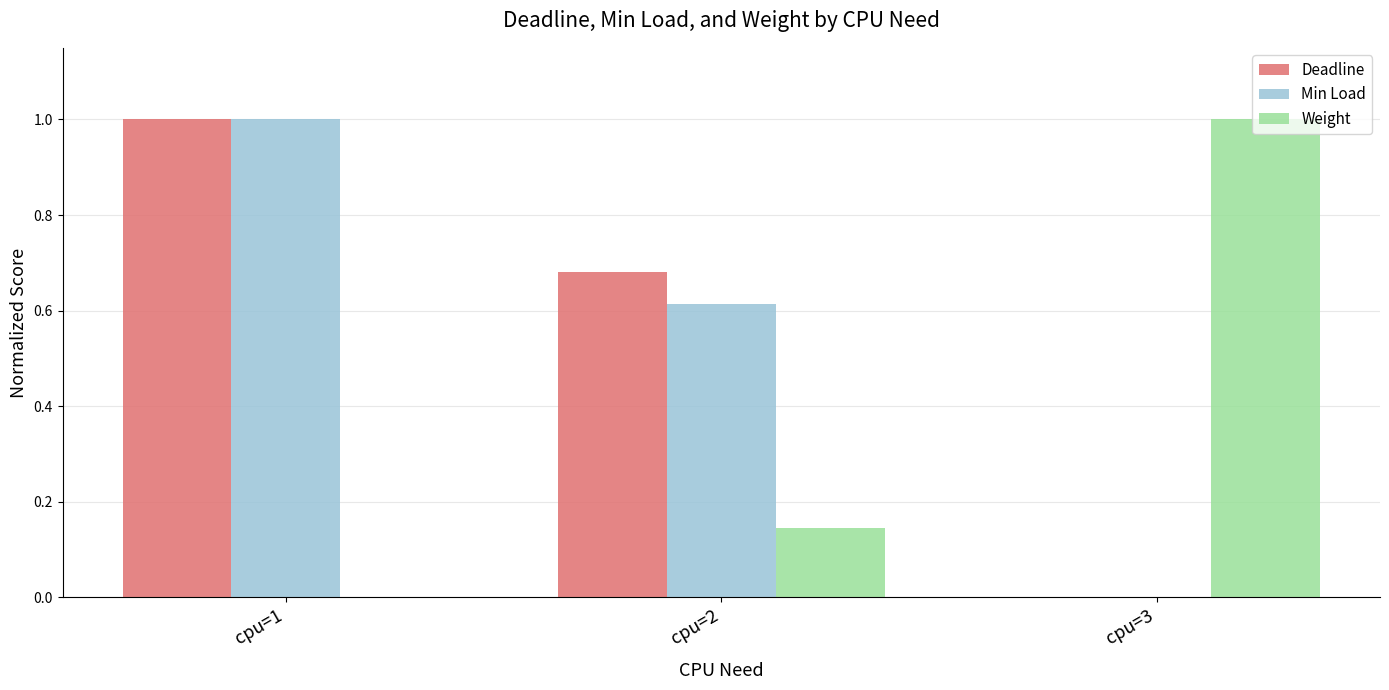

At which category is the sum across all series the highest?

cpu=1